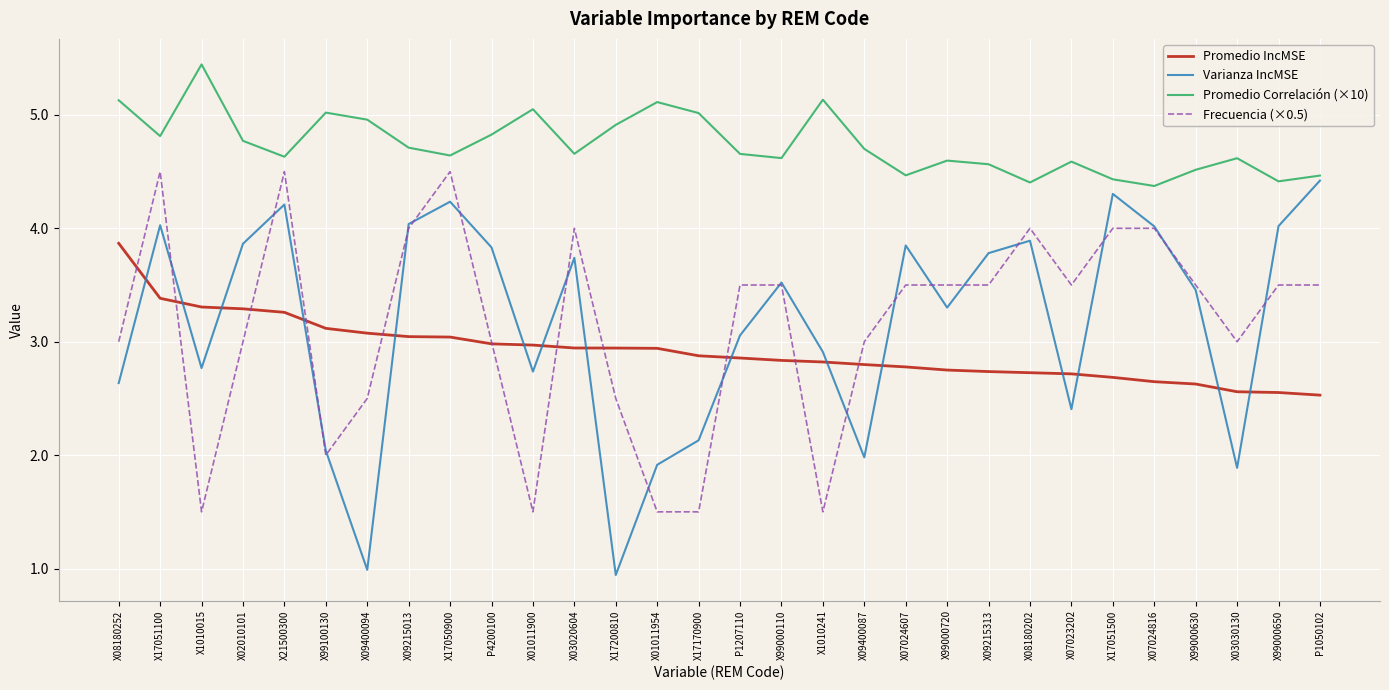

At how many categories does at least one series exceed 1?

30